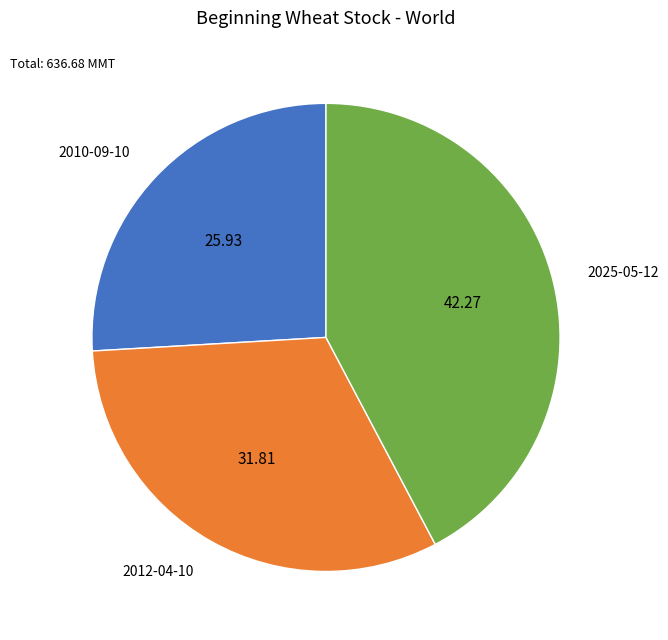

True or false: 2012-04-10 accounts for 32% of the total.

True